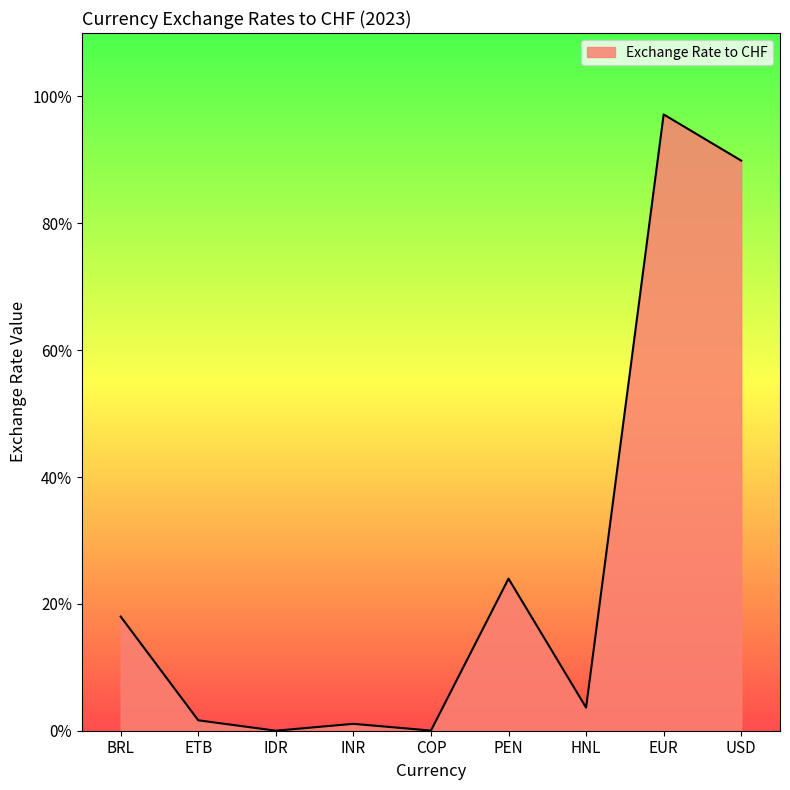

Reading left to right, what are all the values shown in this chart?

0.2	0.0	0.0	0.0	0.0	0.2	0.0	1.0	0.9